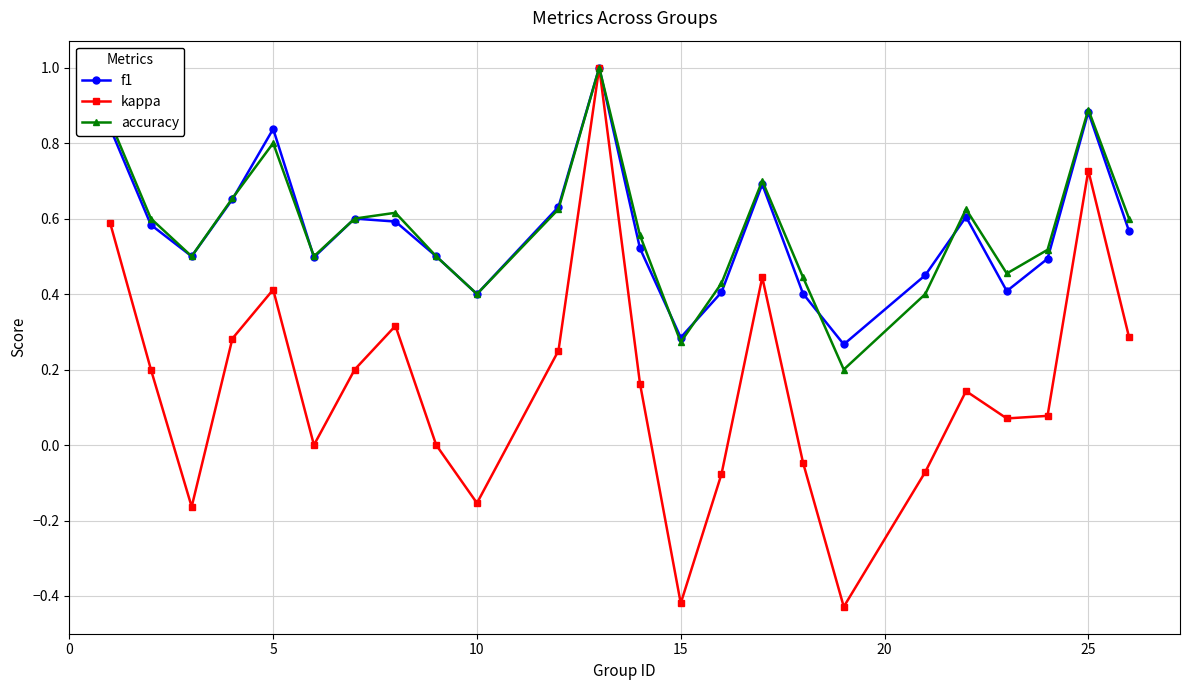

How many interior local valleys does the accuracy series have?

6